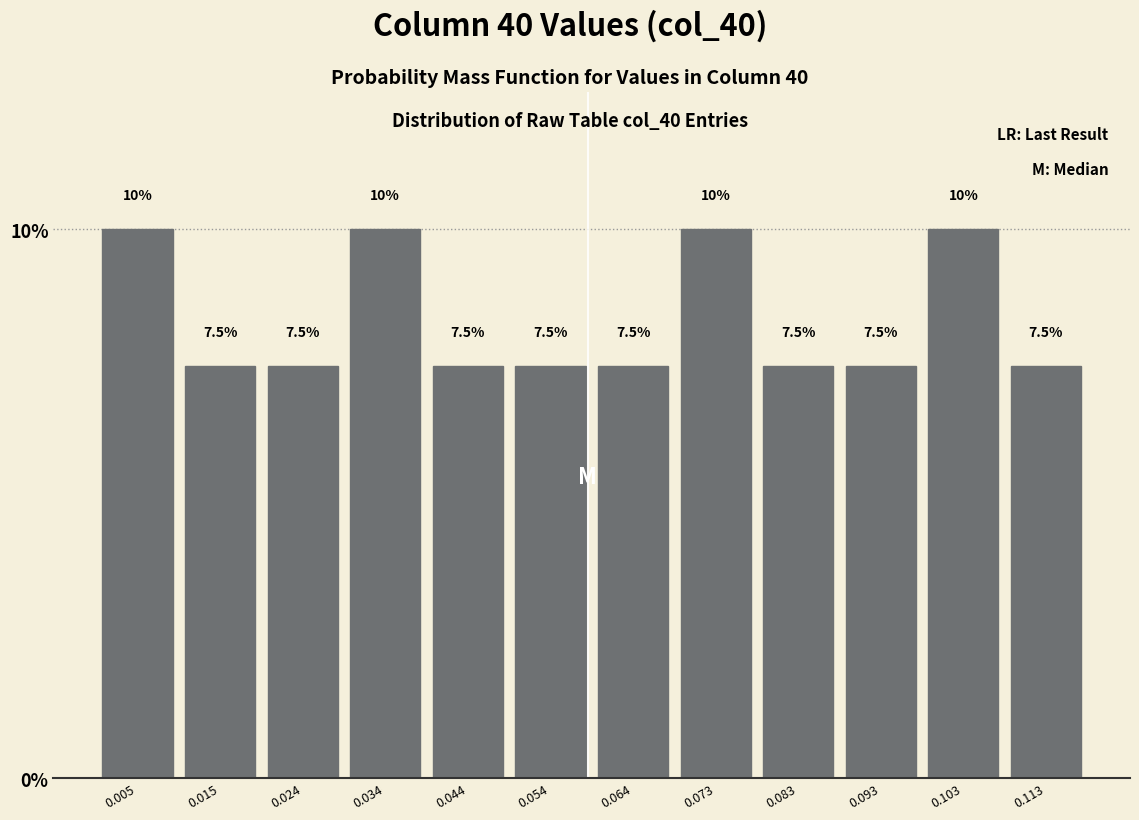

Reading left to right, transcribe this chart: for each bar, give the range it covers on the x-axis and its height. The bar edges are not printed on the chart, so give them approximately, as read against the axis.

0.000 to 0.010: 10.0
0.010 to 0.020: 7.5
0.020 to 0.029: 7.5
0.029 to 0.039: 10.0
0.039 to 0.049: 7.5
0.049 to 0.059: 7.5
0.059 to 0.068: 7.5
0.068 to 0.078: 10.0
0.078 to 0.088: 7.5
0.088 to 0.098: 7.5
0.098 to 0.108: 10.0
0.108 to 0.117: 7.5